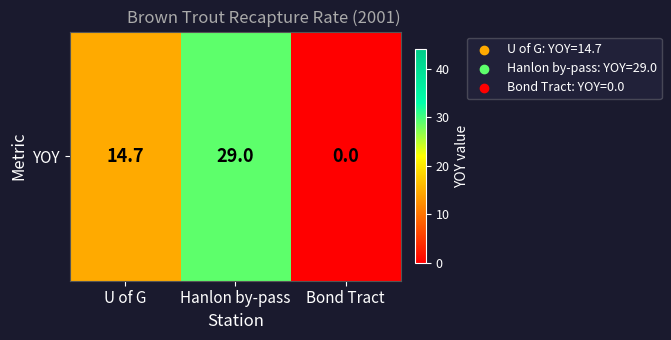

True or false: the data shows 0.0 at Bond Tract.

True